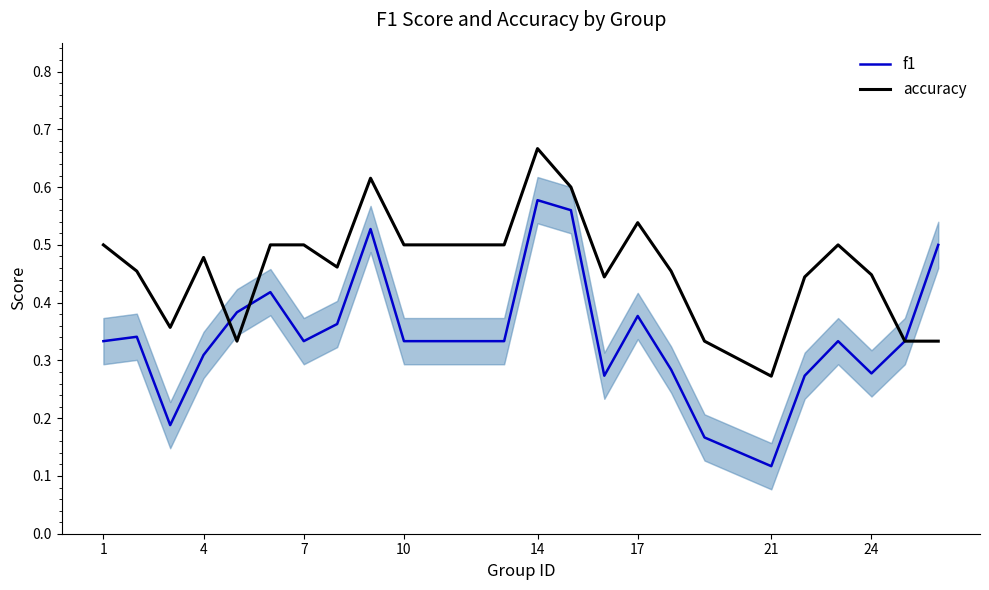

After their last crossing, which series has the higher values: accuracy or f1?

accuracy